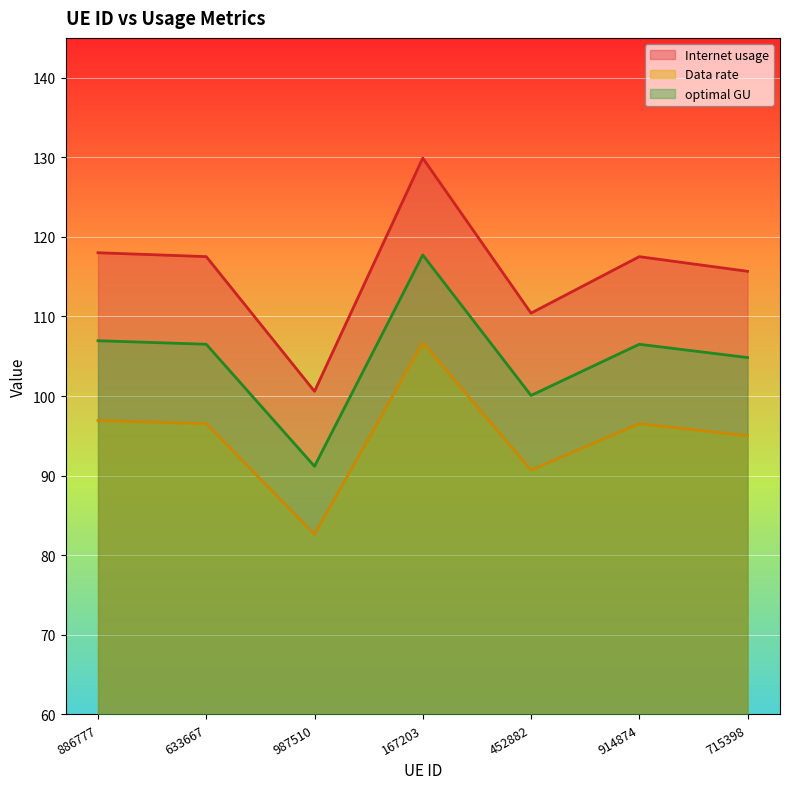

Read the optimal GU value at 167203.

117.7